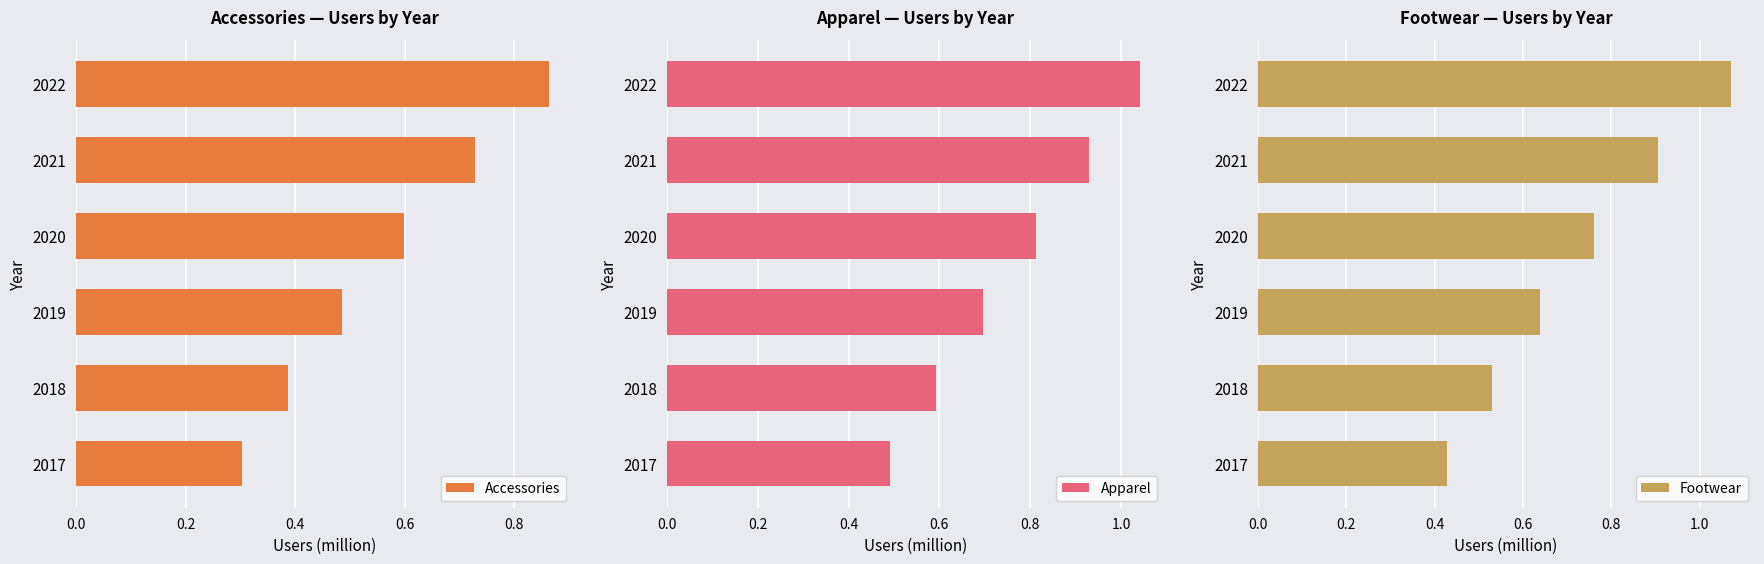

List the labels in order of Apparel value, largest first.

2022, 2021, 2020, 2019, 2018, 2017